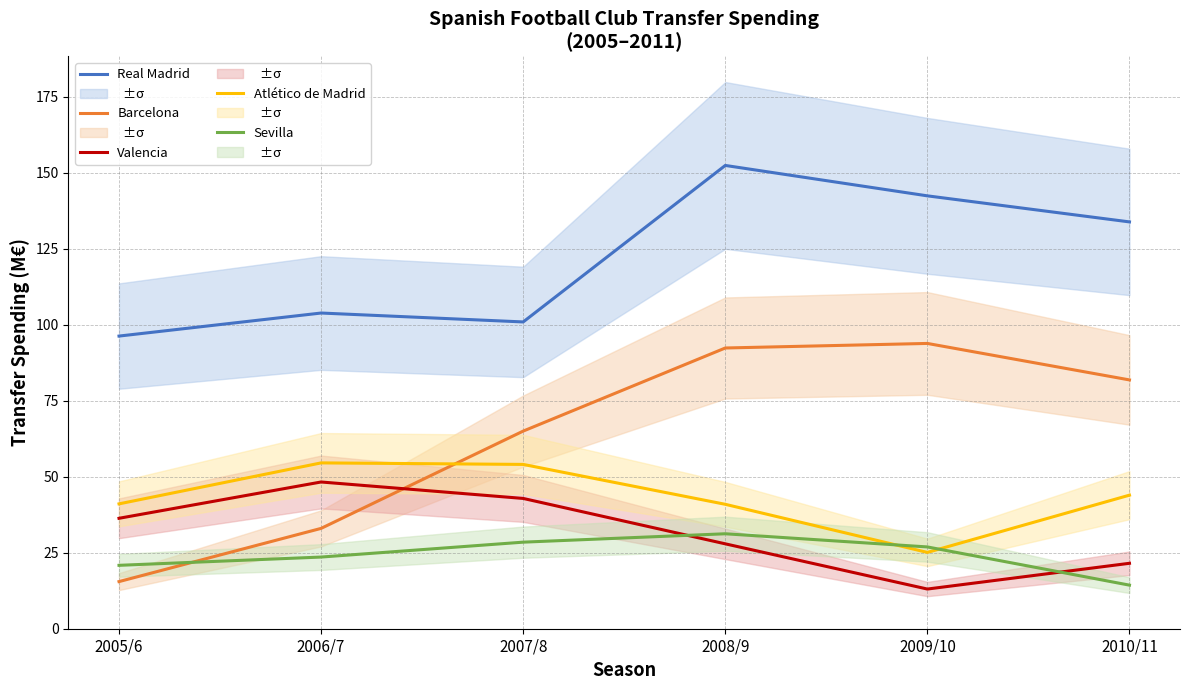

Reading right to left, extract all data points from this chart.

Real Madrid: 2010/11=133.8	2009/10=142.4	2008/9=152.4	2007/8=100.9	2006/7=103.8	2005/6=96.2
Barcelona: 2010/11=81.8	2009/10=93.8	2008/9=92.3	2007/8=65.0	2006/7=33.0	2005/6=15.5
Valencia: 2010/11=21.5	2009/10=13.1	2008/9=27.9	2007/8=42.9	2006/7=48.3	2005/6=36.3
Atlético de Madrid: 2010/11=43.9	2009/10=25.1	2008/9=40.9	2007/8=54.0	2006/7=54.5	2005/6=41.1
Sevilla: 2010/11=14.3	2009/10=26.9	2008/9=31.2	2007/8=28.5	2006/7=23.6	2005/6=20.9